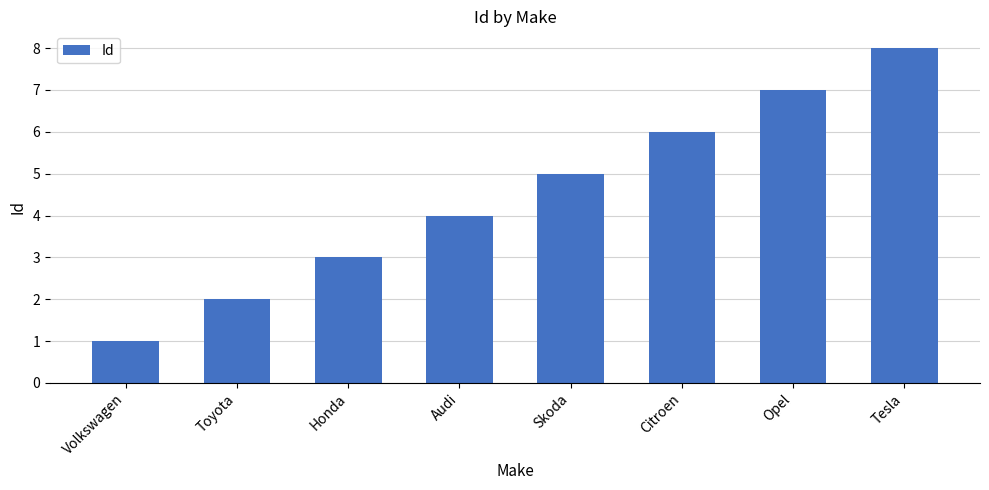

The chart shows a value of 13 at Tesla. True or false?

False